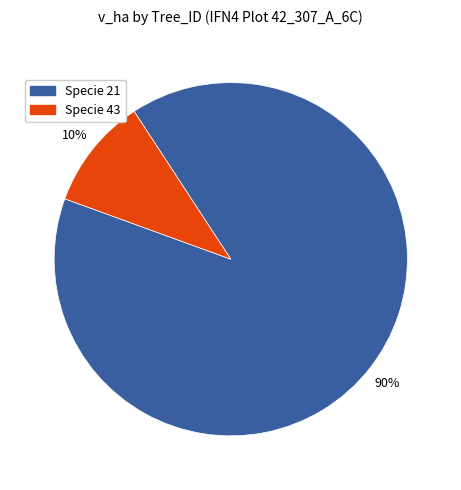

To the nearest percent, what portion does Specie 43 represent?

10%